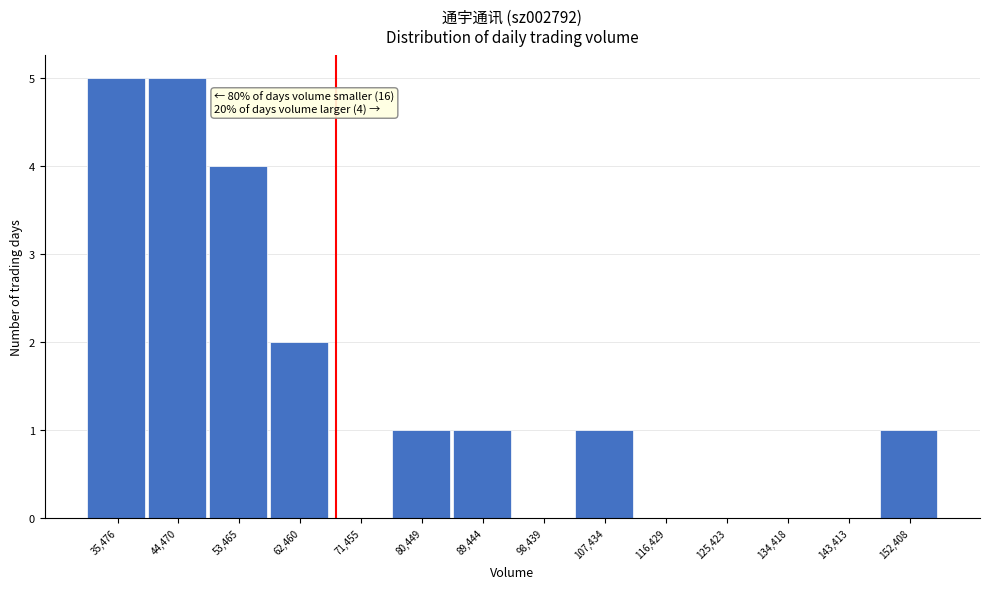

Reading left to right, extract all data points from this chart.

35,476=5	44,470=5	53,465=4	62,460=2	71,455=0	80,449=1	89,444=1	98,439=0	107,434=1	116,429=0	125,423=0	134,418=0	143,413=0	152,408=1